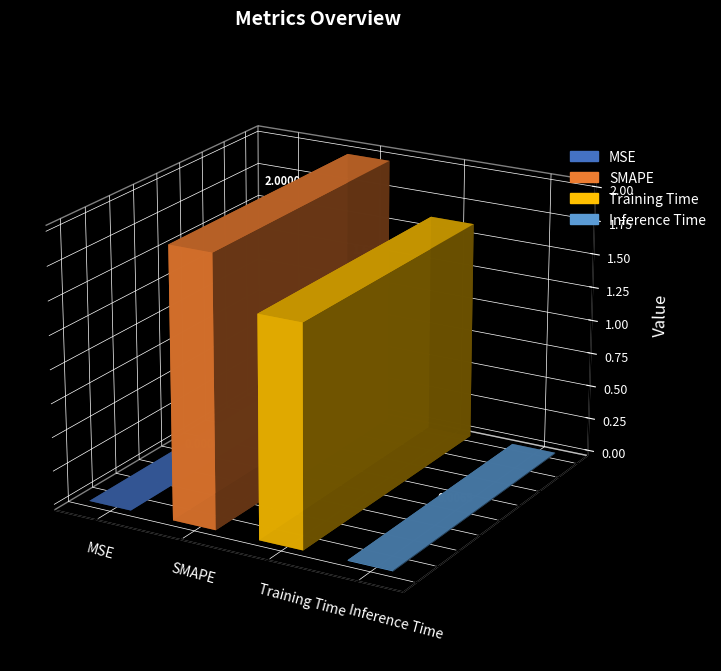

What is the greatest value displayed?

2.0